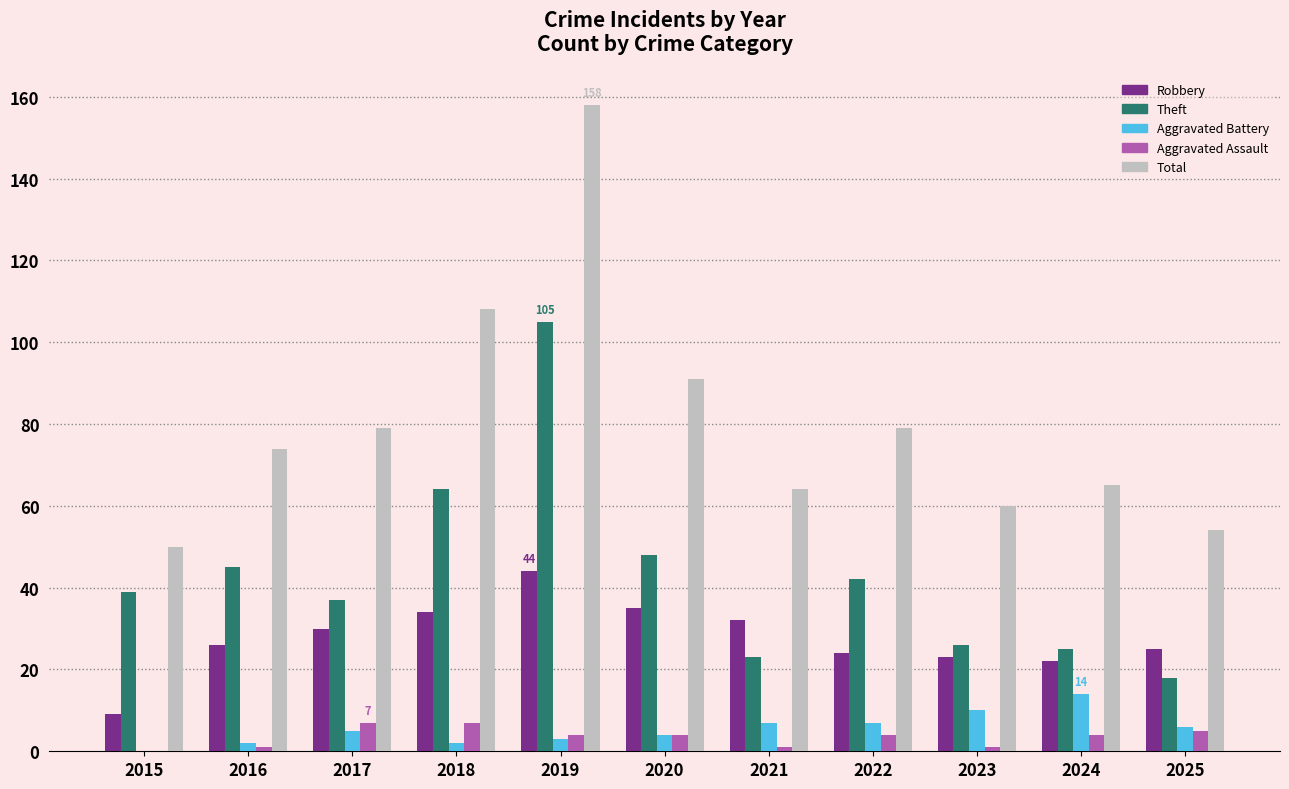

Reading left to right, list all the values displayed in this chart.

Robbery: 2015=9	2016=26	2017=30	2018=34	2019=44	2020=35	2021=32	2022=24	2023=23	2024=22	2025=25
Theft: 2015=39	2016=45	2017=37	2018=64	2019=105	2020=48	2021=23	2022=42	2023=26	2024=25	2025=18
Aggravated Battery: 2015=0	2016=2	2017=5	2018=2	2019=3	2020=4	2021=7	2022=7	2023=10	2024=14	2025=6
Aggravated Assault: 2015=0	2016=1	2017=7	2018=7	2019=4	2020=4	2021=1	2022=4	2023=1	2024=4	2025=5
Total: 2015=50	2016=74	2017=79	2018=108	2019=158	2020=91	2021=64	2022=79	2023=60	2024=65	2025=54